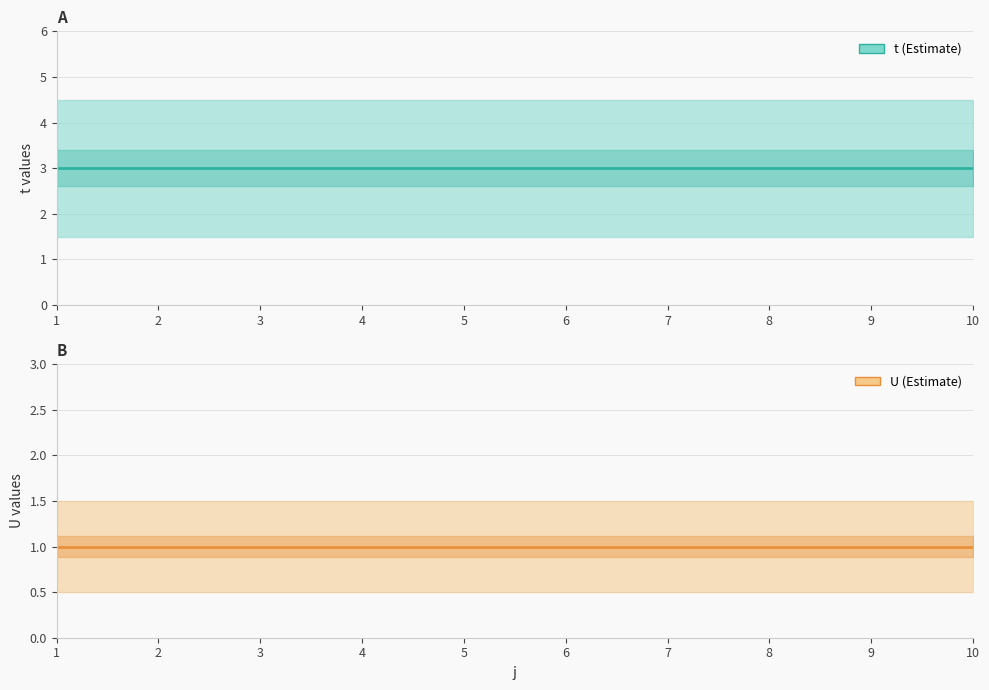

The t (Estimate) series shows 3 at 3. True or false?

True